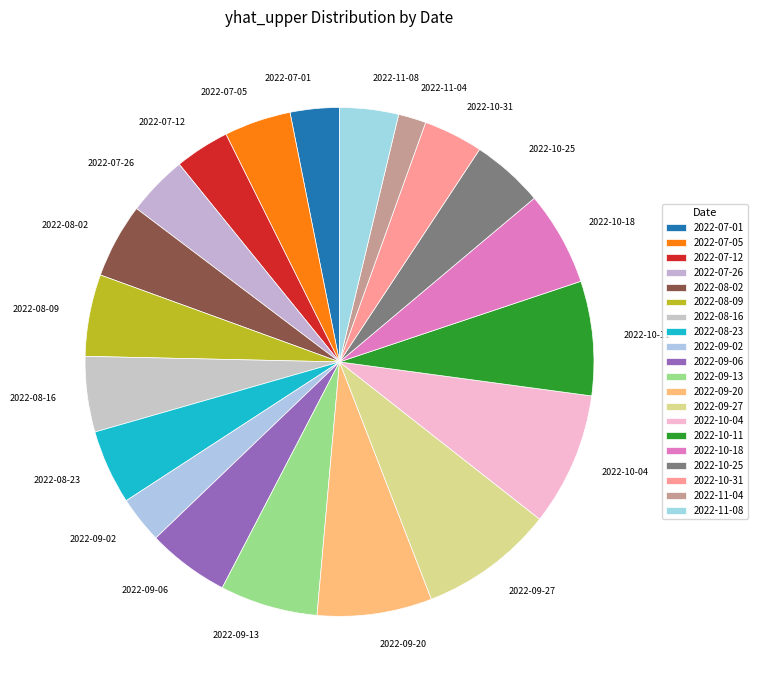

How many slices are in this pie chart?

20